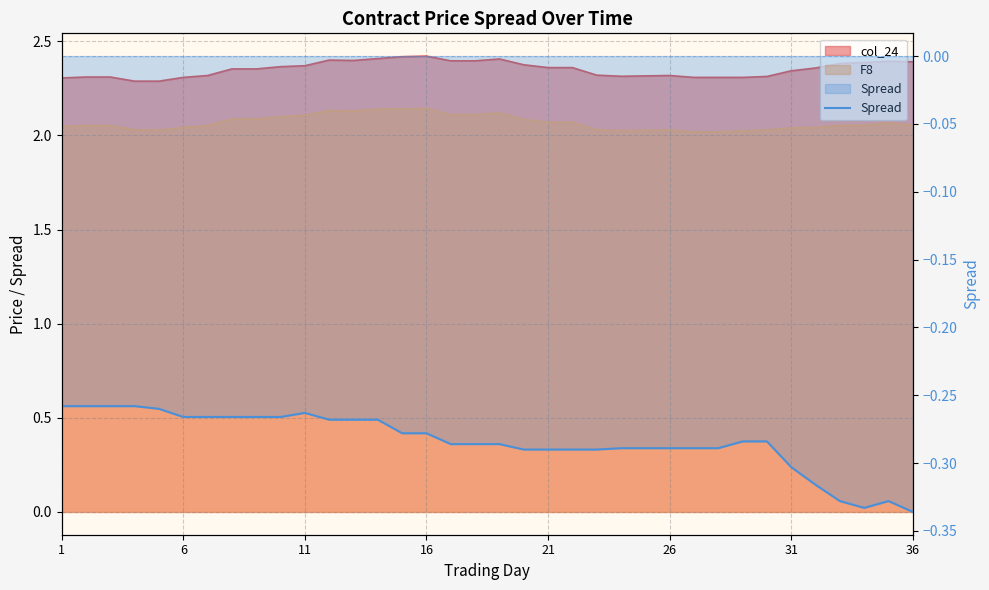

True or false: the data shows -0.1 at 11.

False